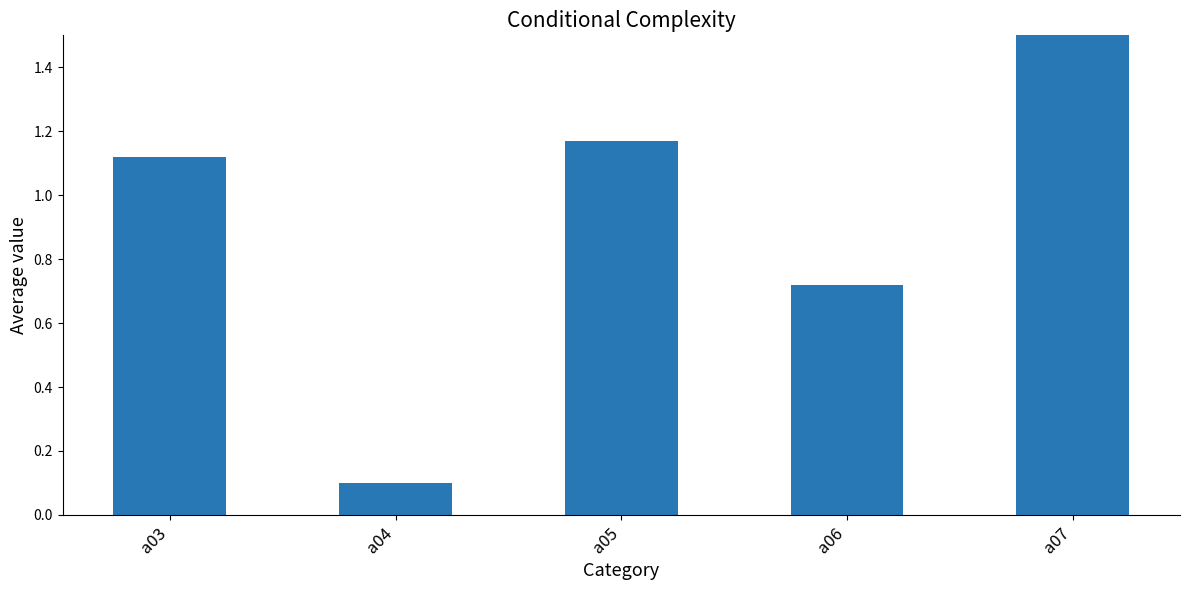

List the labels in order of value, largest first.

a07, a05, a03, a06, a04